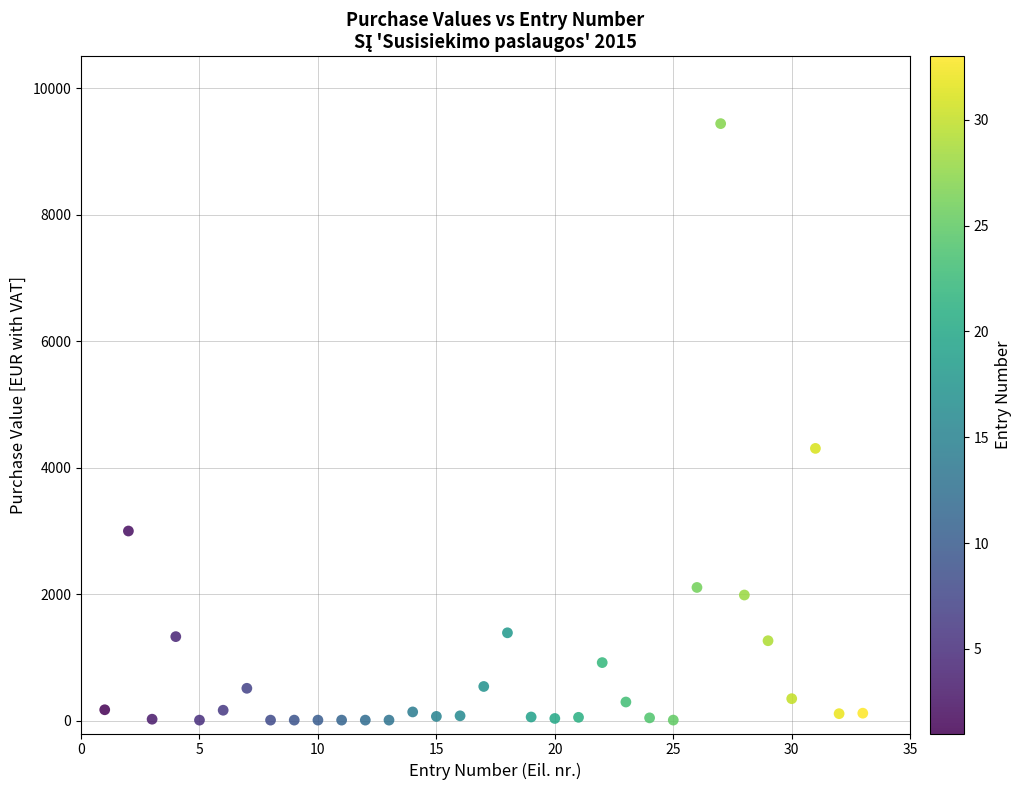

What is the range of X values (max minus min)?

32.0